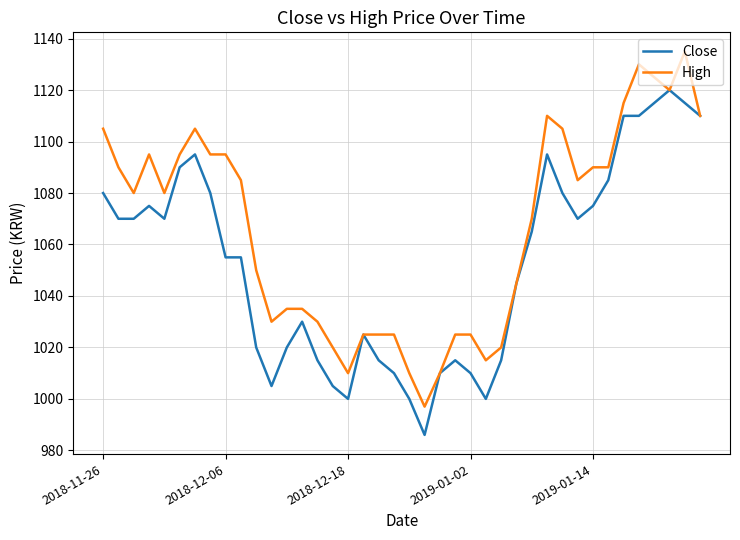

List the series in order of their peak value, highest first.

High, Close